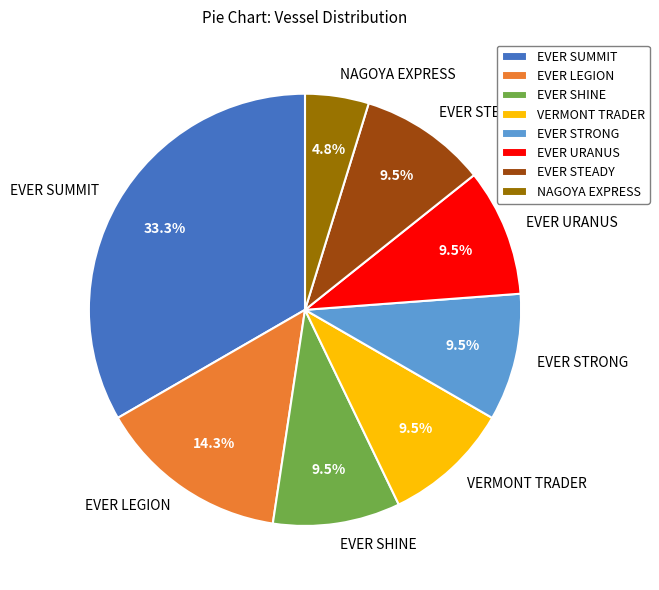

Is there a majority slice in this chart?

No